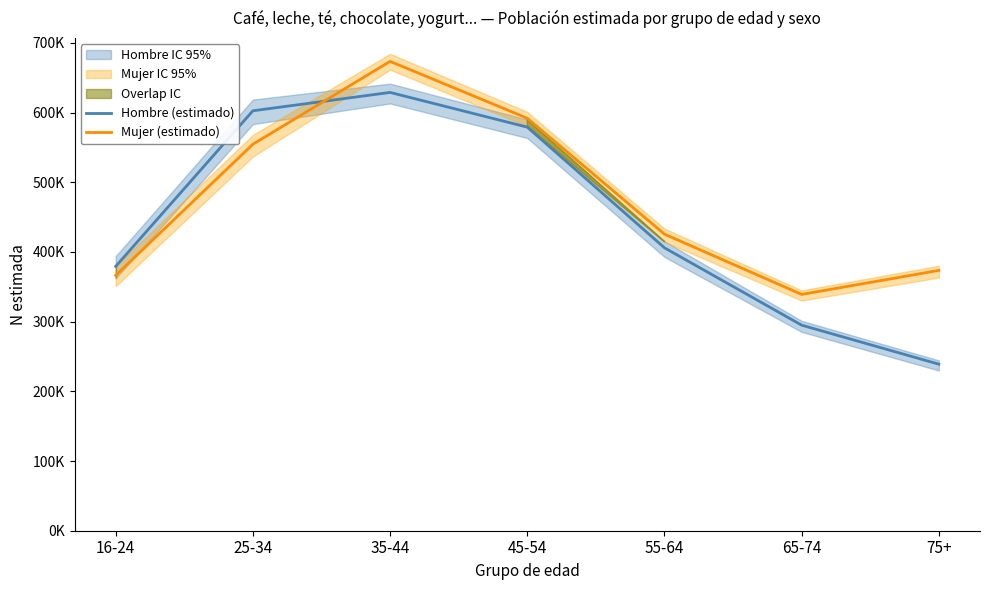

Which category has the lowest value in the Hombre (estimado) series?

75+